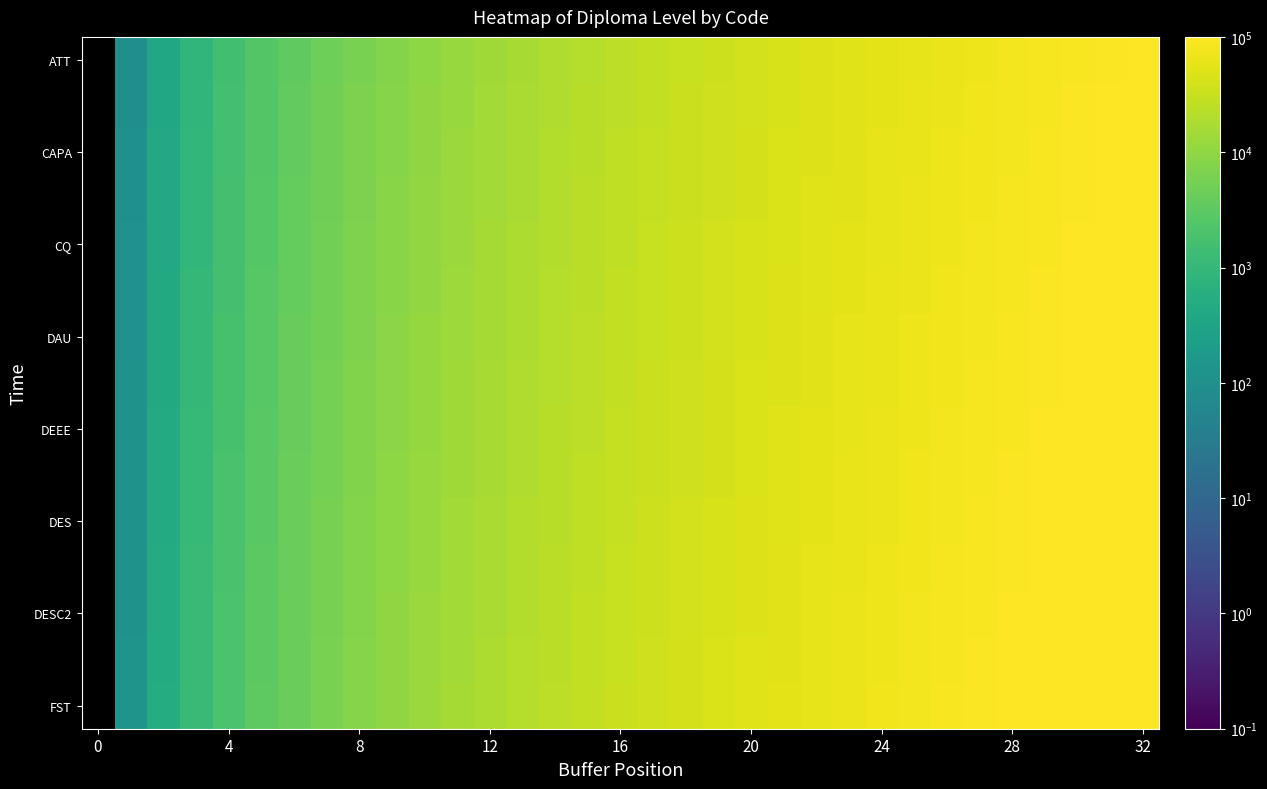

At which category is the sum across all series the highest?

32